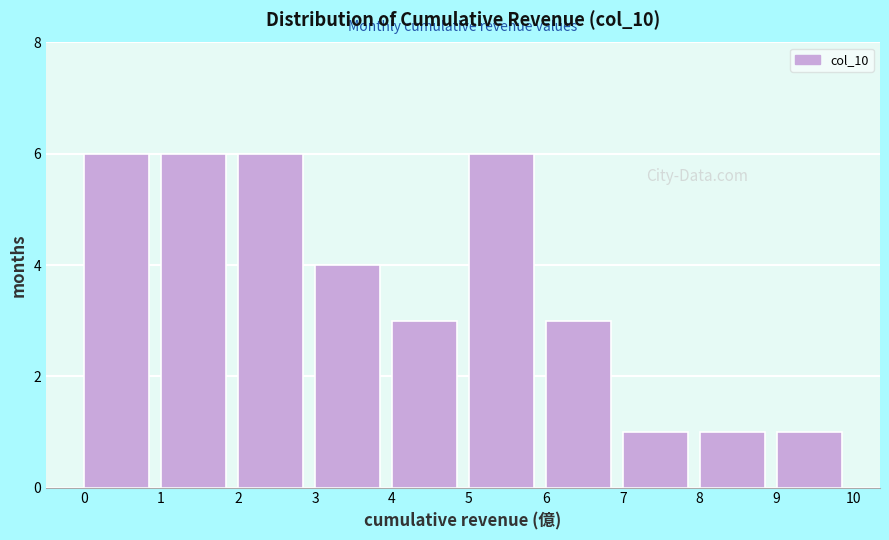

Reading left to right, transcribe this chart: for each bar, give the range it covers on the x-axis and its height. The values are not printed on the chart, so give them approximately, as read against the axis.

0 to 1: 6
1 to 2: 6
2 to 3: 6
3 to 4: 4
4 to 5: 3
5 to 6: 6
6 to 7: 3
7 to 8: 1
8 to 9: 1
9 to 10: 1